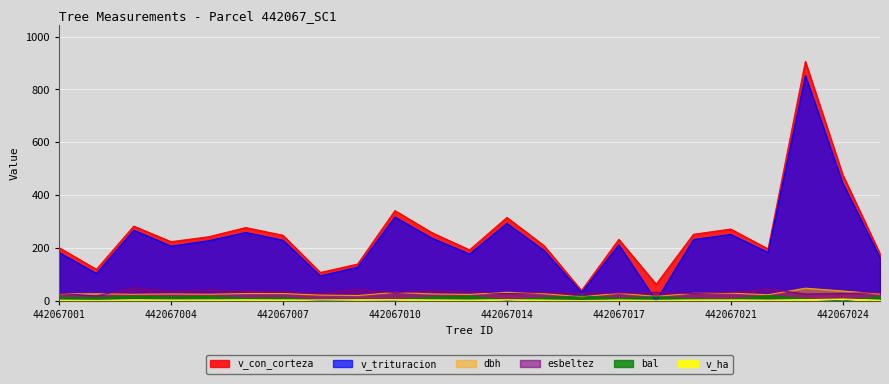

At which category is the sum across all series the highest?

442067023